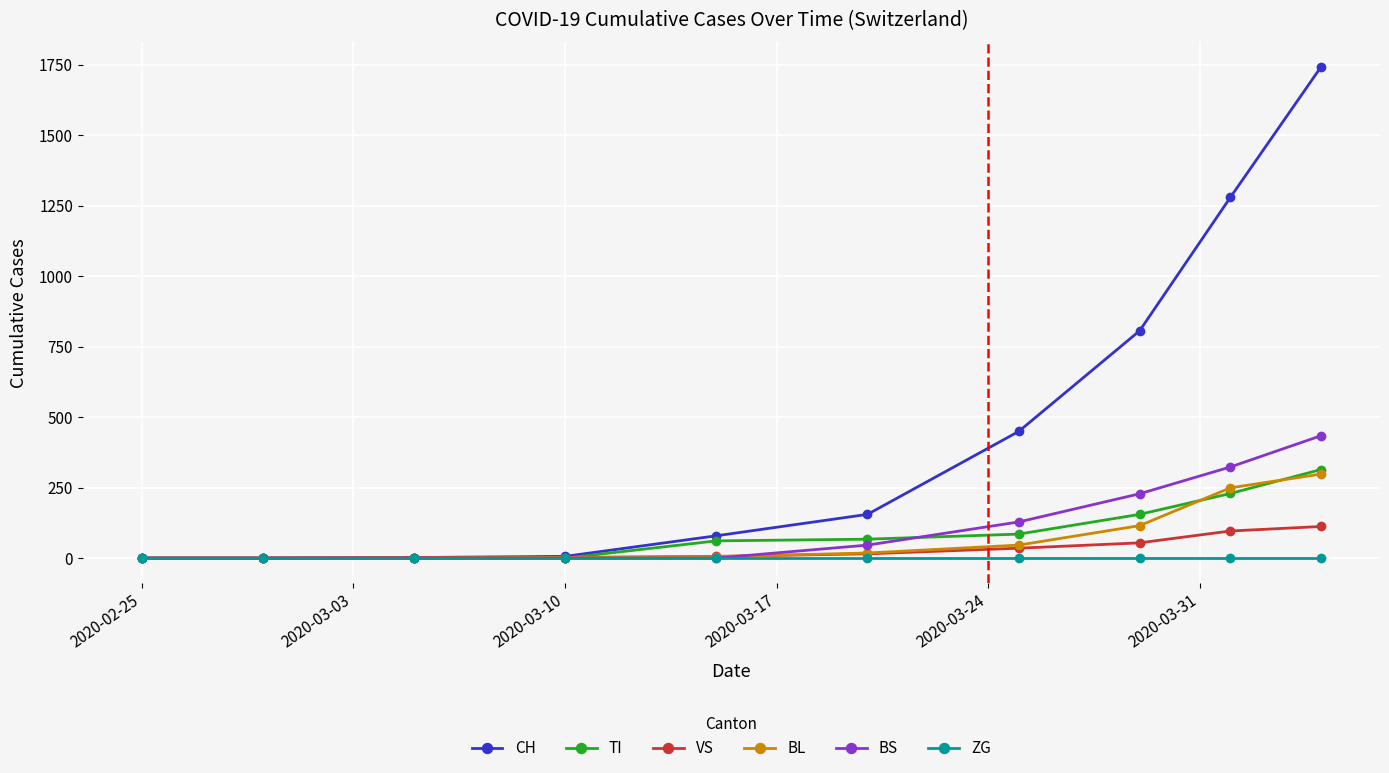

Which series has the largest total across all categories?

CH